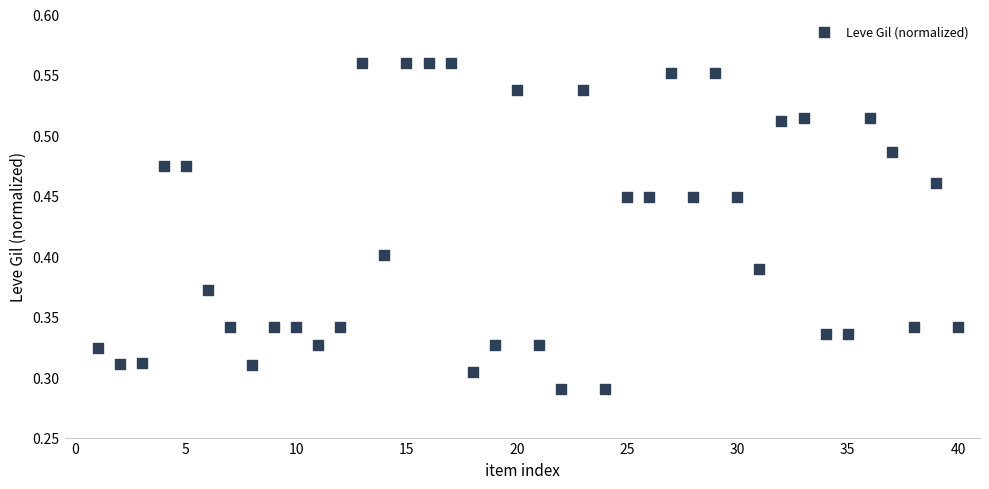

What is the range of X values (max minus min)?

39.0